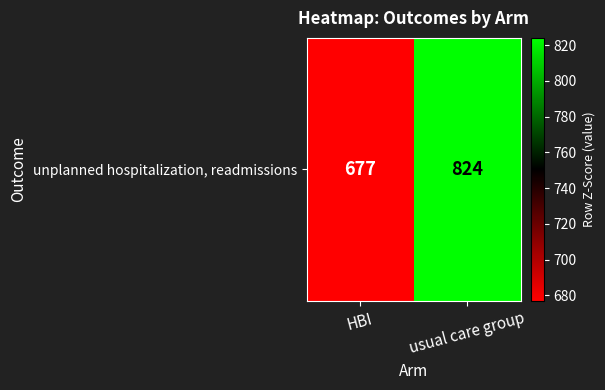

Rank the categories by value from lowest to highest.

HBI, usual care group